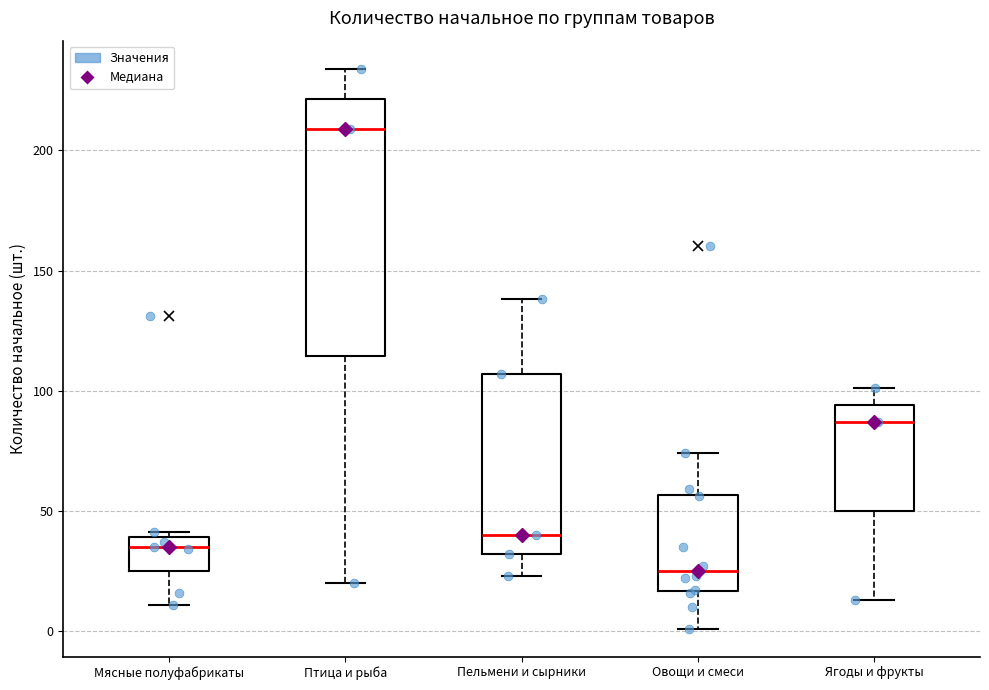

Comparing the boxes themselves (not the whiskers), which one is the tallest?

Птица и рыба